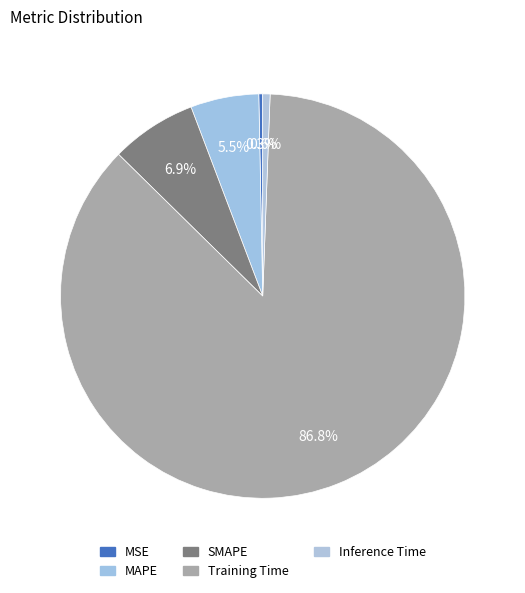

Which slice is the smallest?

MSE